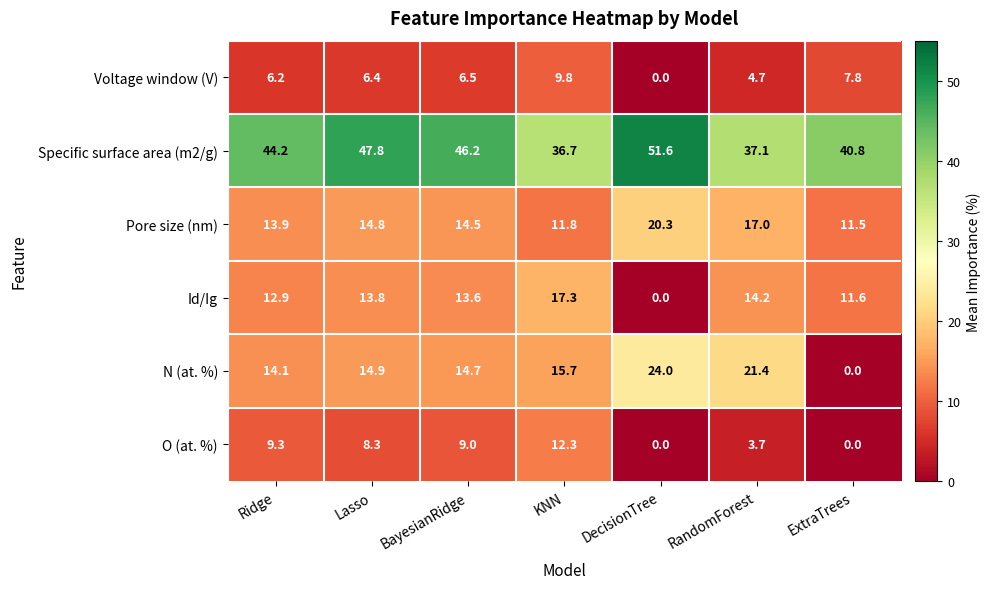

What is the sum of all Pore size (nm) values?

103.8